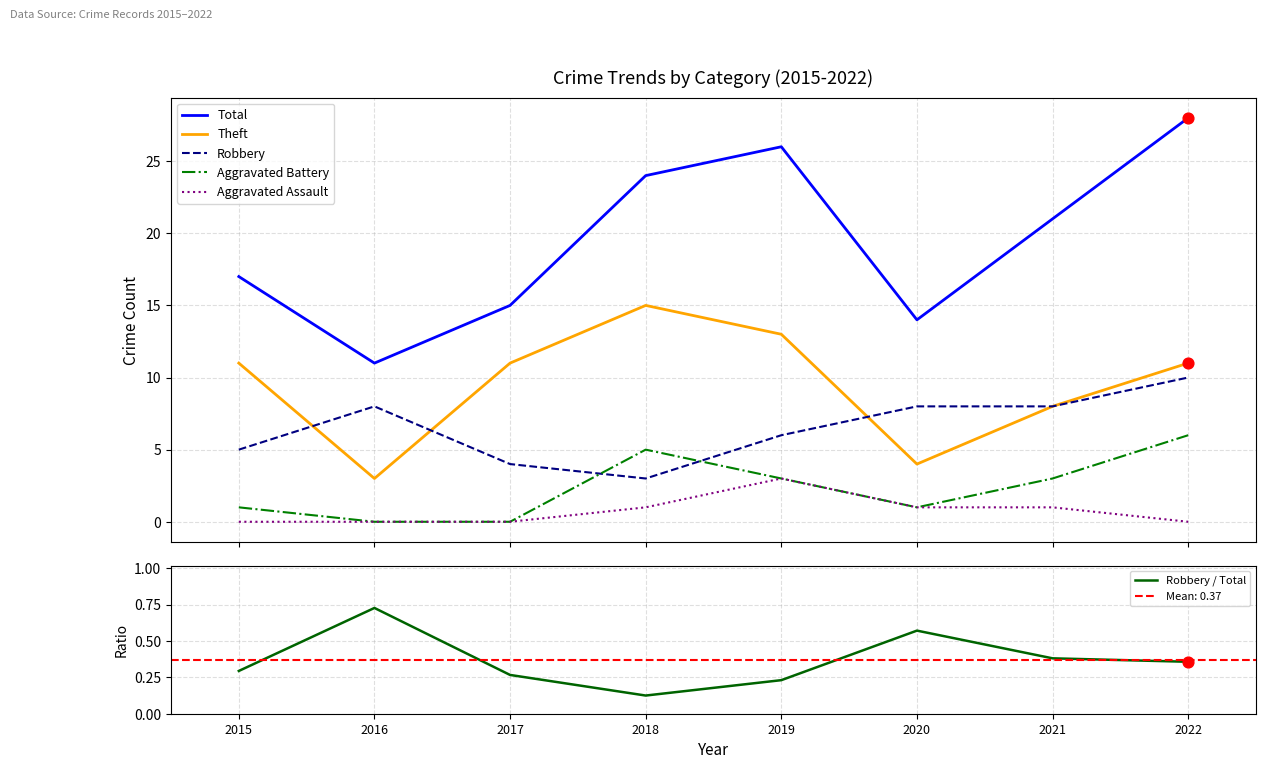

Which series has the largest total across all categories?

Total